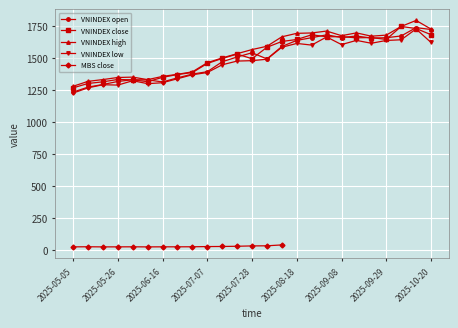

What is the value of the VNINDEX close point at the 13th from the left?

1495.2